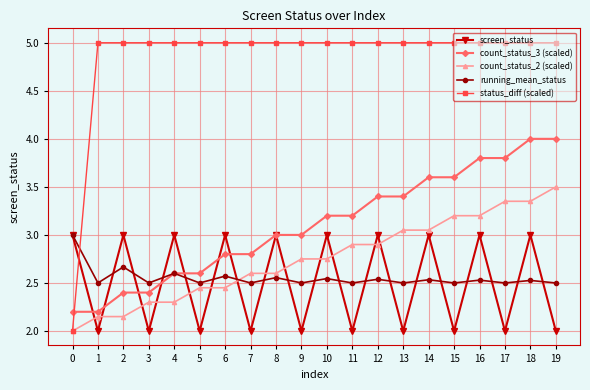

What are all the series names shown in the legend?

screen_status, count_status_3 (scaled), count_status_2 (scaled), running_mean_status, status_diff (scaled)